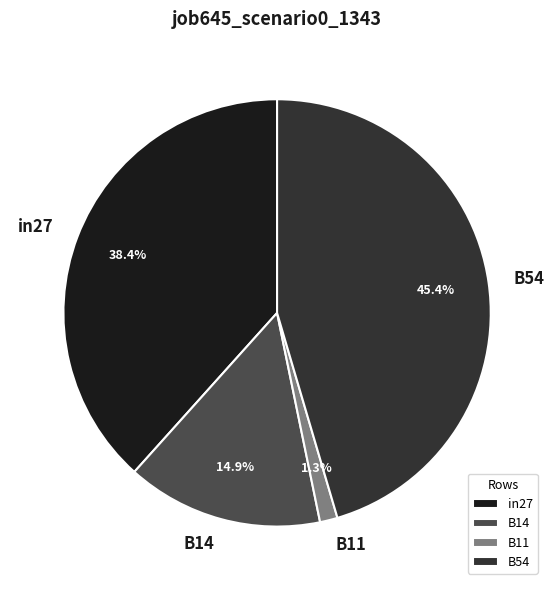

True or false: in27 accounts for 44% of the total.

False